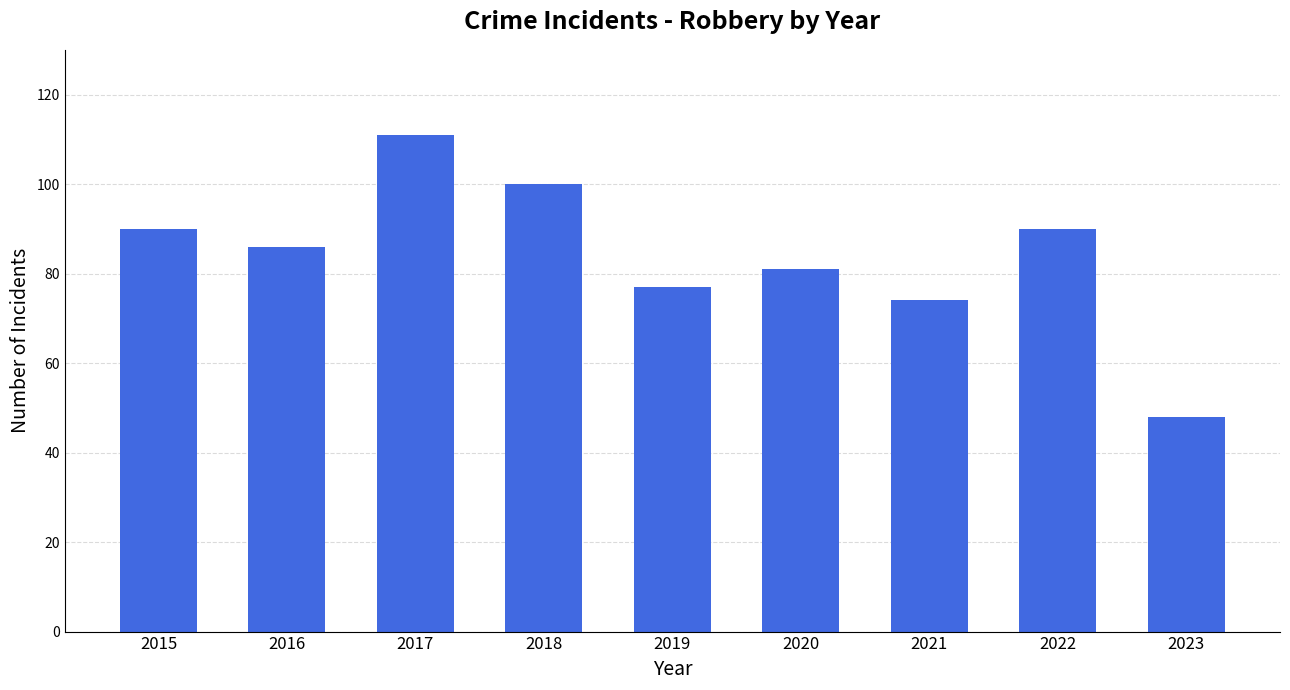

Does the chart contain stacked bars?

No